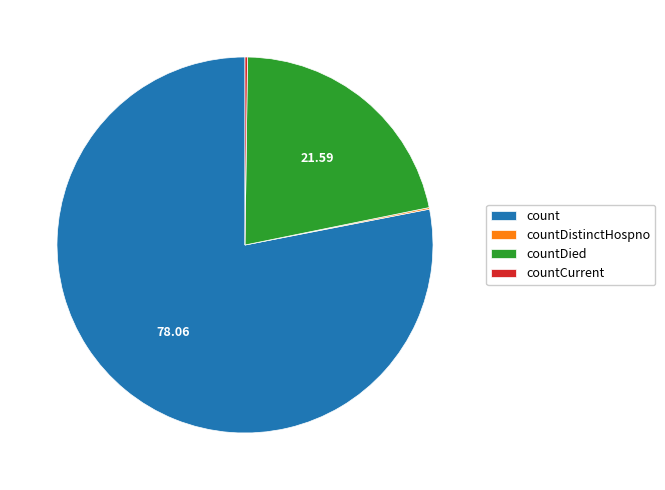

Which category has the biggest portion of the pie?

count